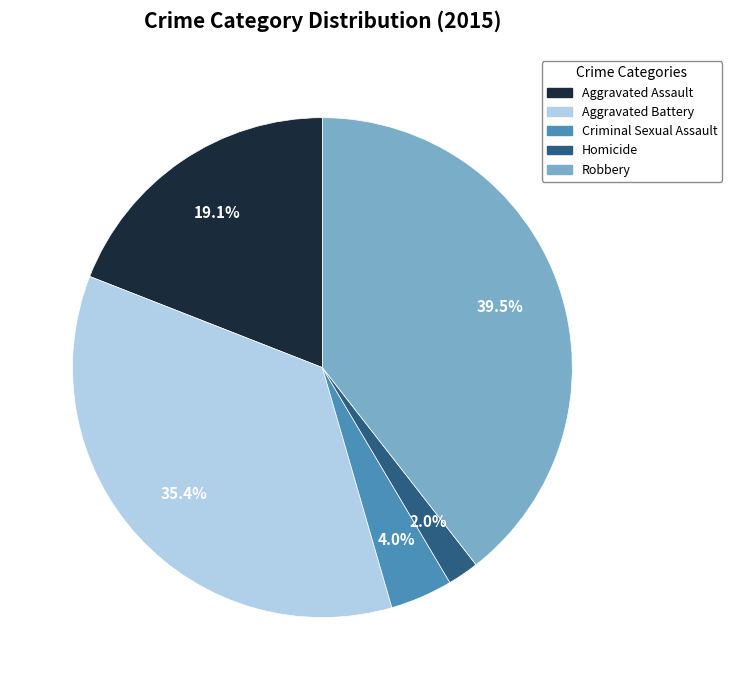

Combined, what portion of the pie is Aggravated Assault and Homicide?

21.1%